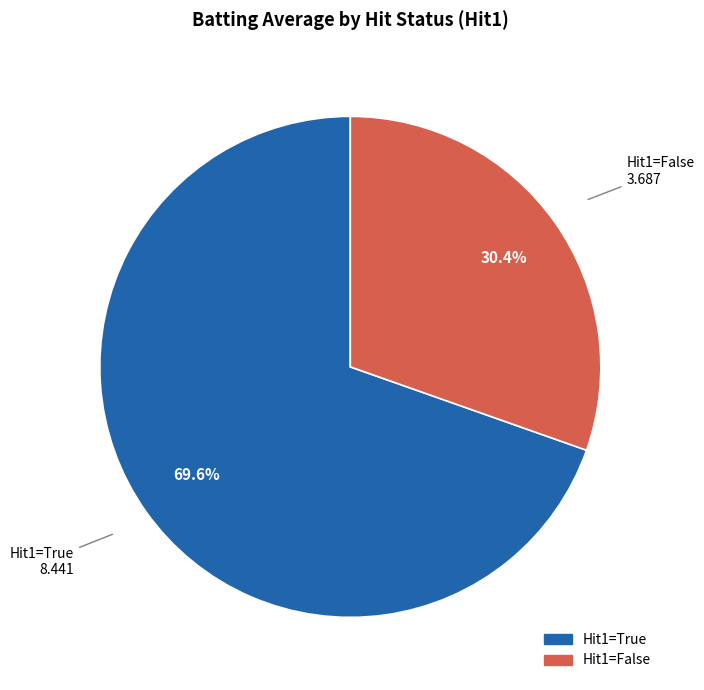

Is there any slice that represents more than half of the pie?

Yes